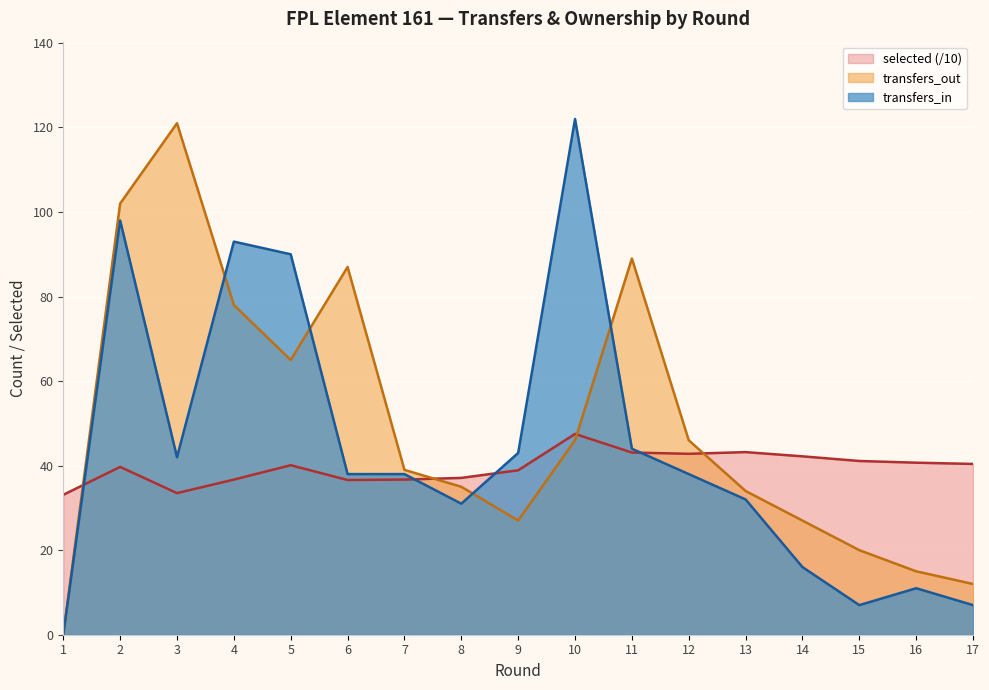

What is the value of the transfers_out point at the 13th from the left?

34.0